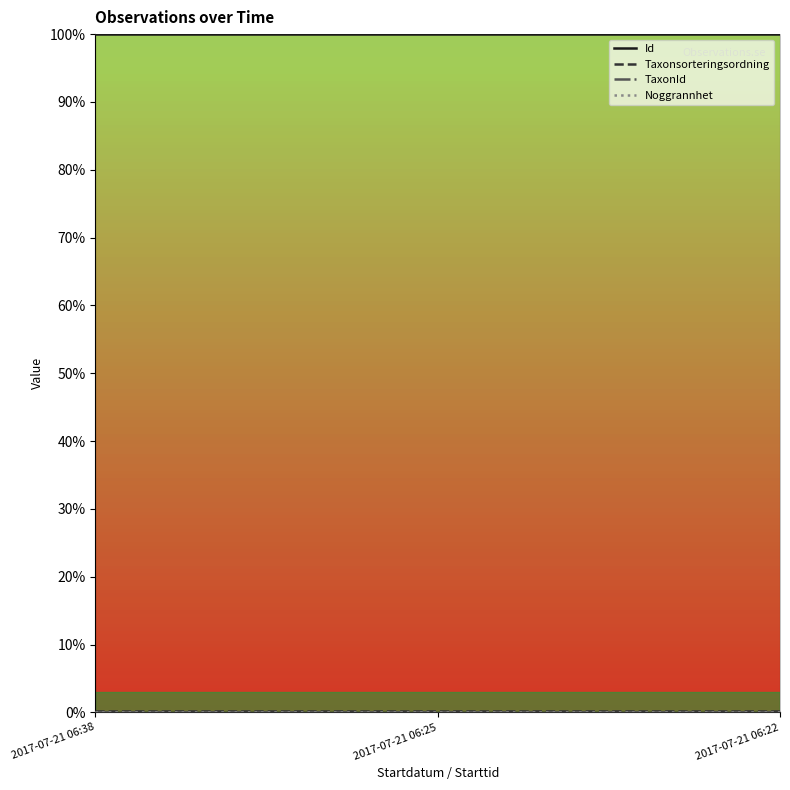

True or false: Id has a value of 1.0 at 2017-07-21 06:25.

True